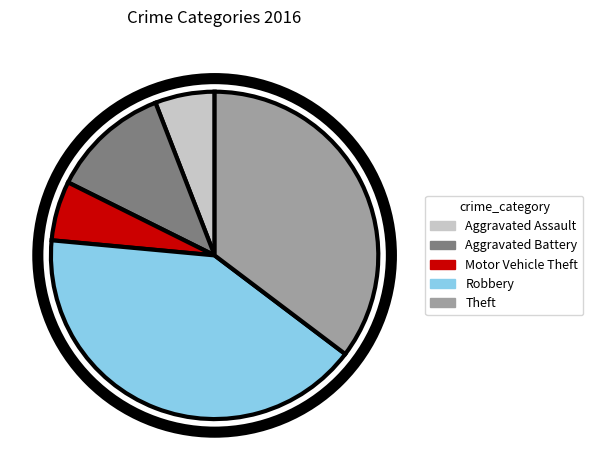

Is there any slice that represents more than half of the pie?

No